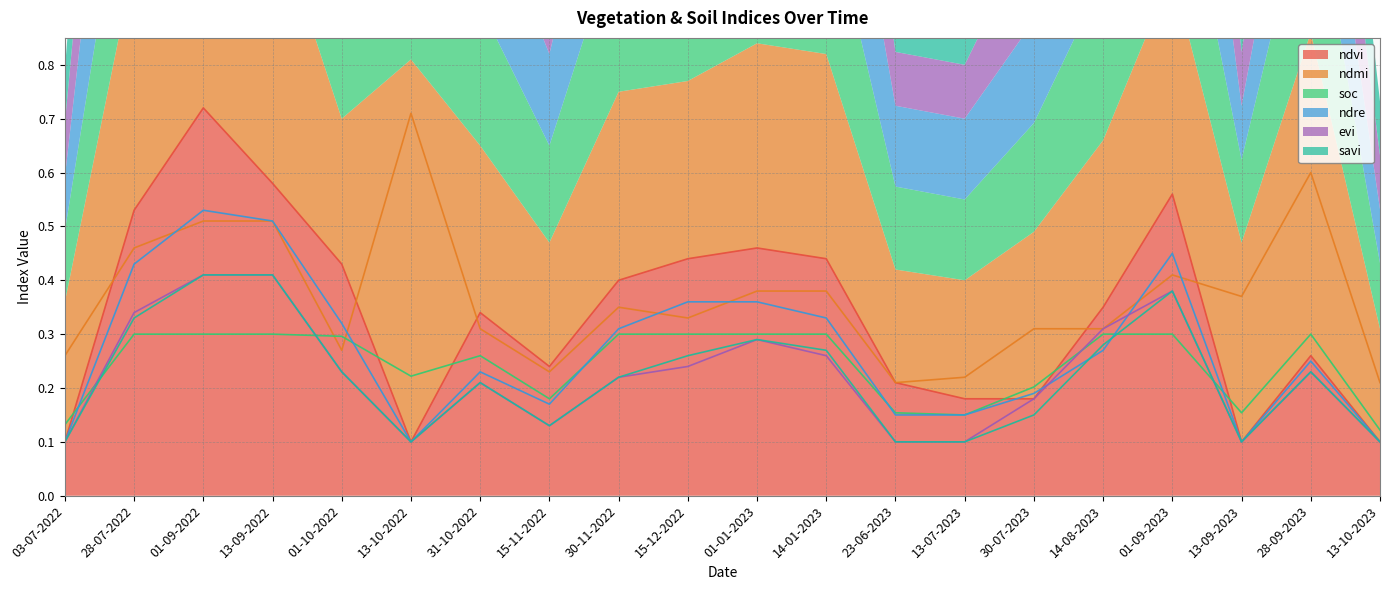

At which category does the chart reach its minimum across all series?

03-07-2022